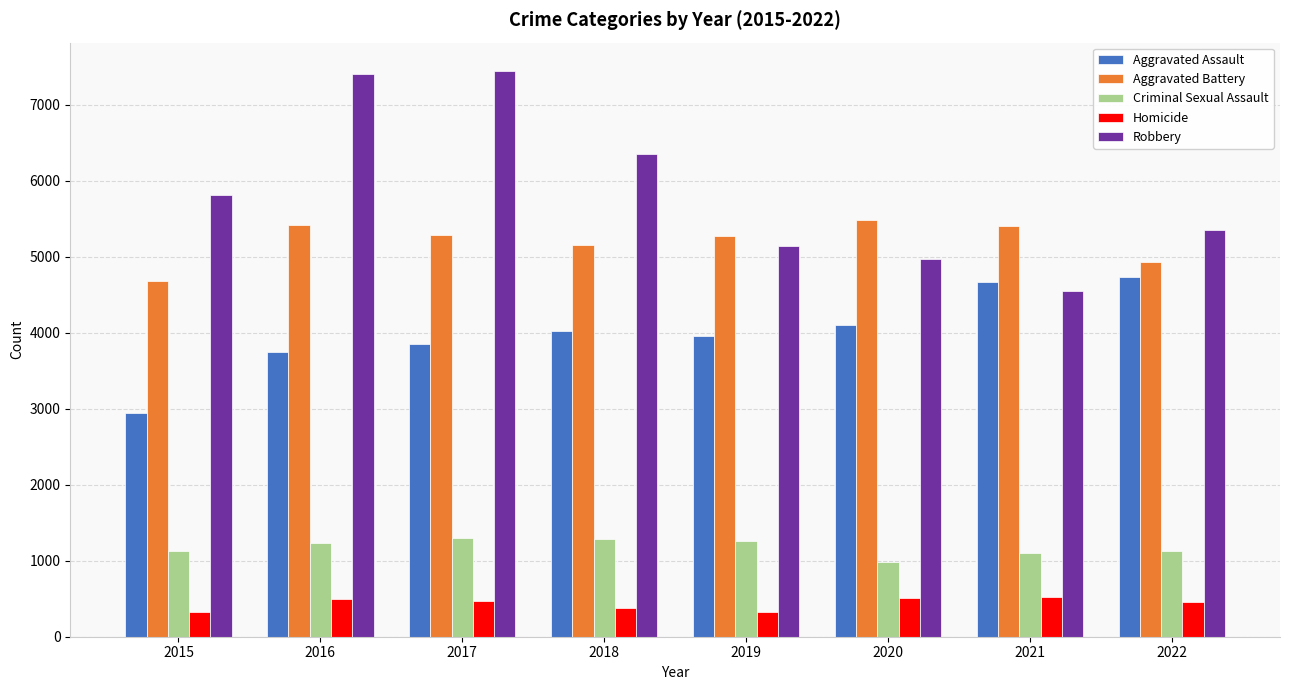

The value of Robbery at 2016 is 7396. True or false?

True